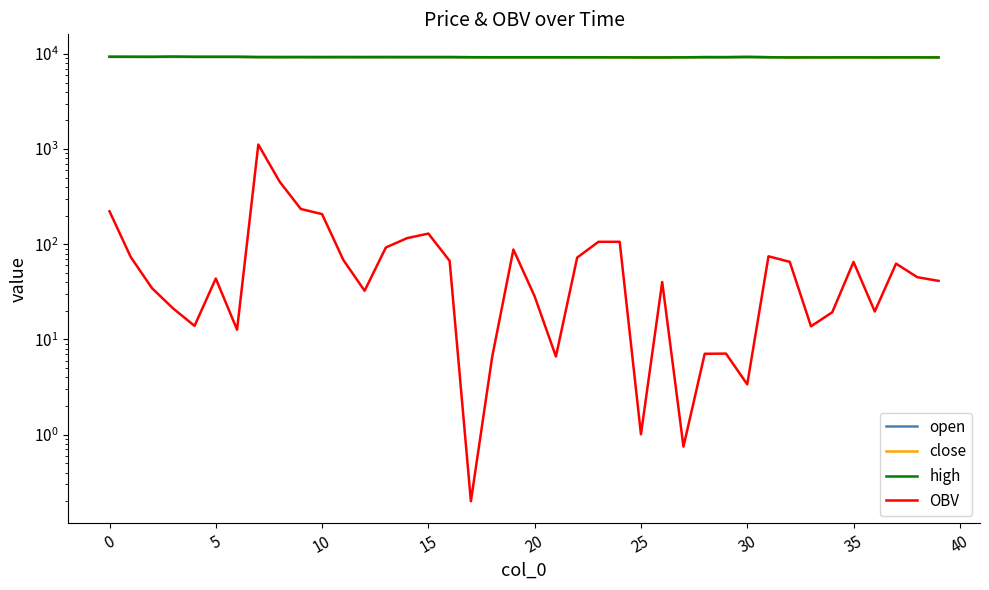

How many lines are shown in the chart?

4